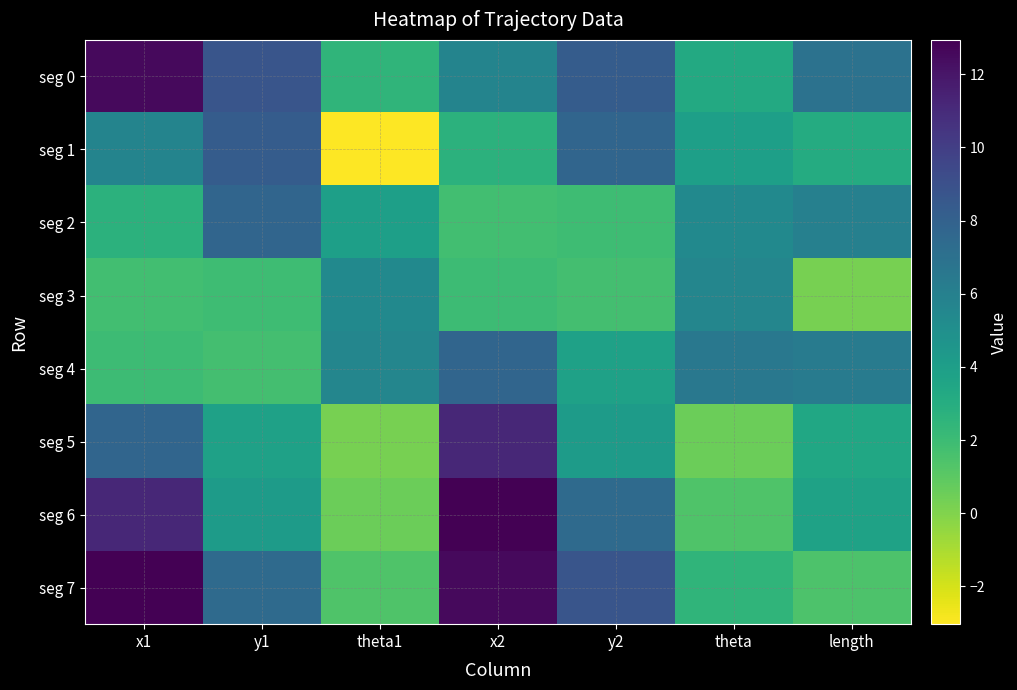

What is the greatest value displayed?

12.9